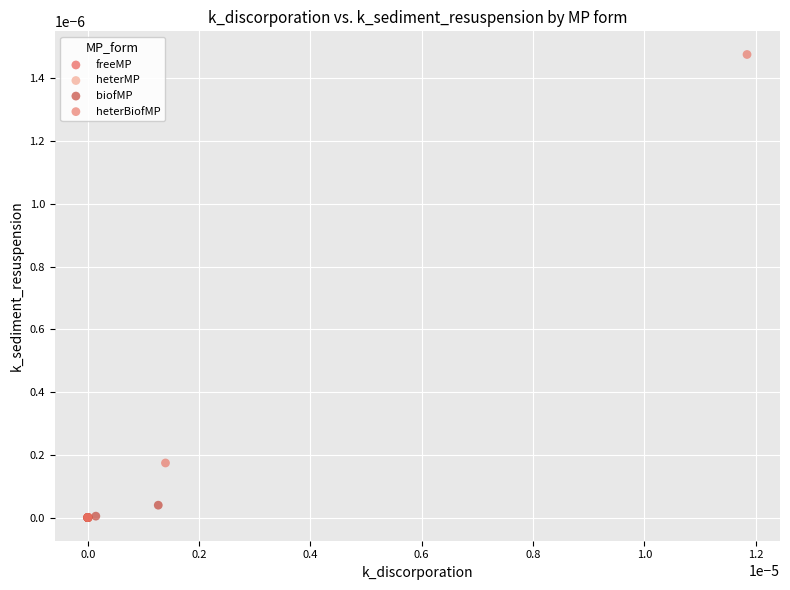

Which series reaches the maximum Y coordinate?

heterBiofMP